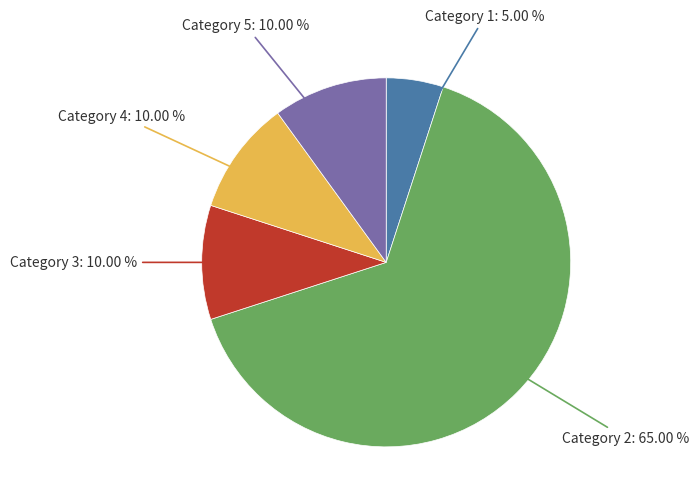

What is the smallest slice in the pie chart?

Category 1: 5.00 %